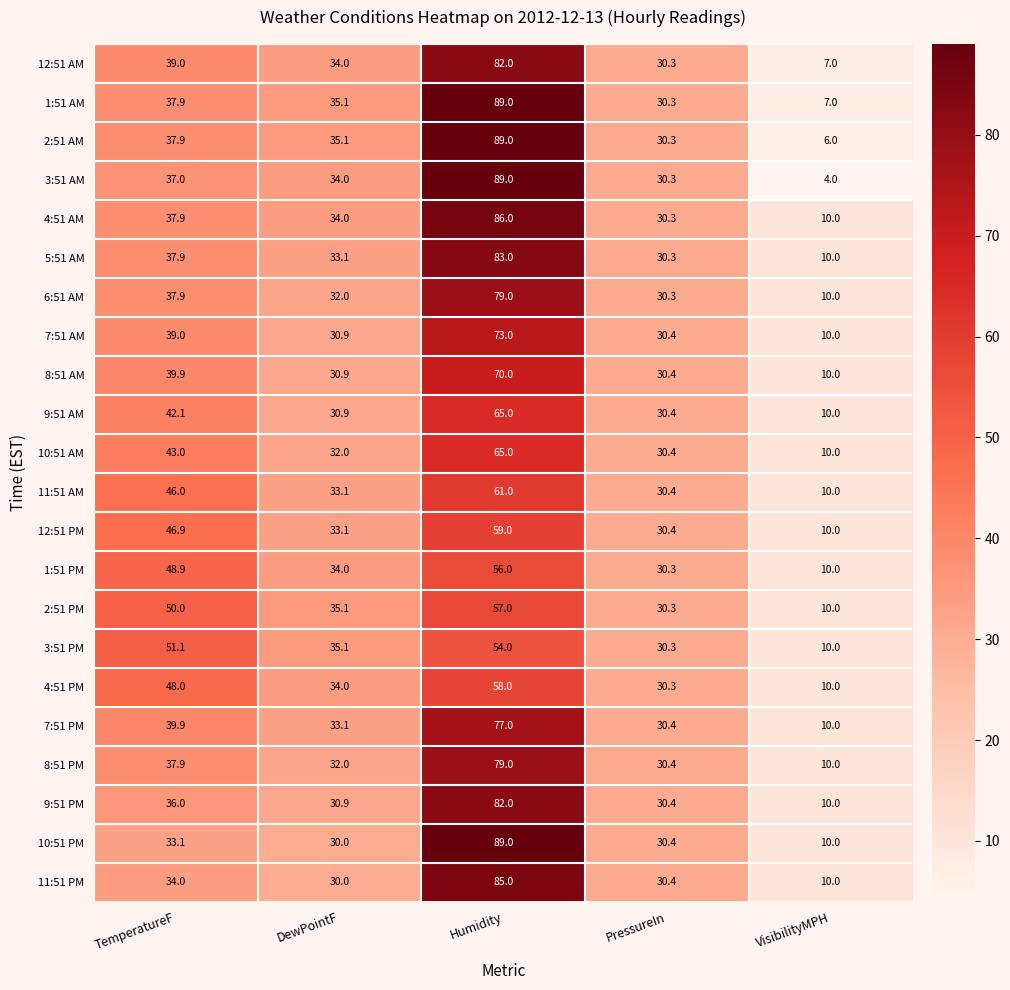

Which series has the widest spread of values?

3:51 AM